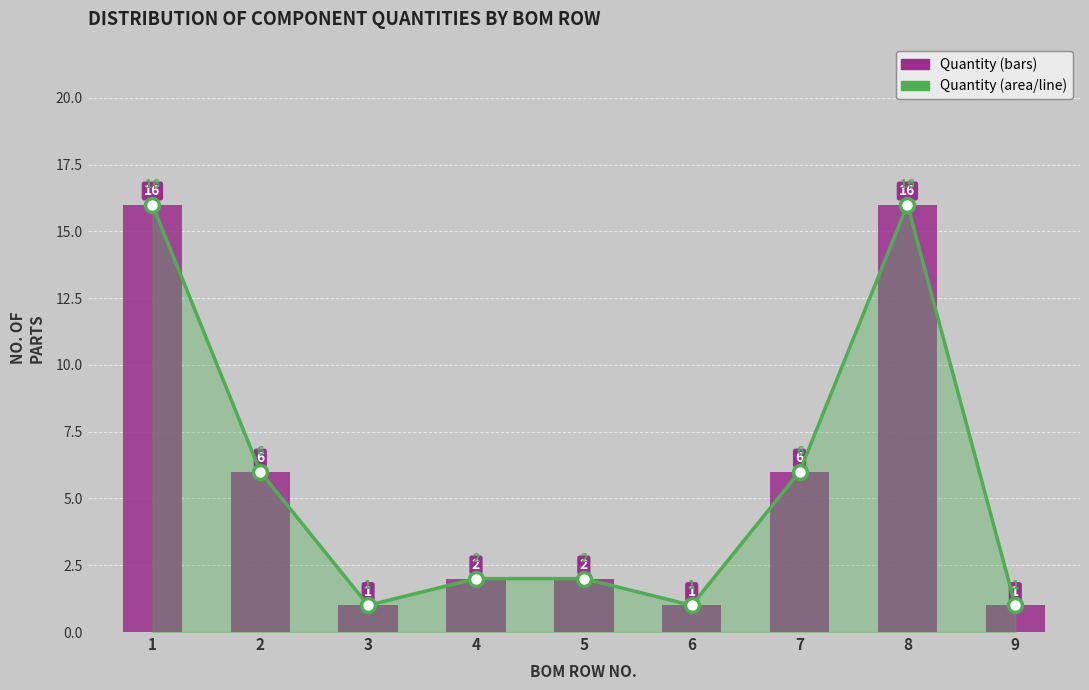

What is the total value across all series at 8?

32